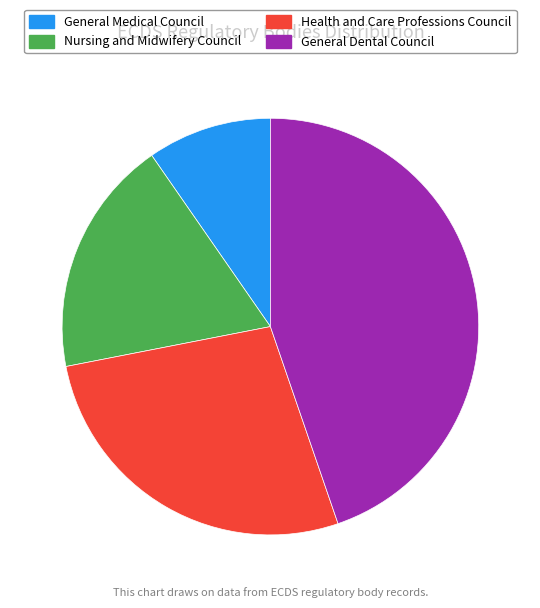

Is the sum of Health and Care Professions Council and Nursing and Midwifery Council greater than half?

No